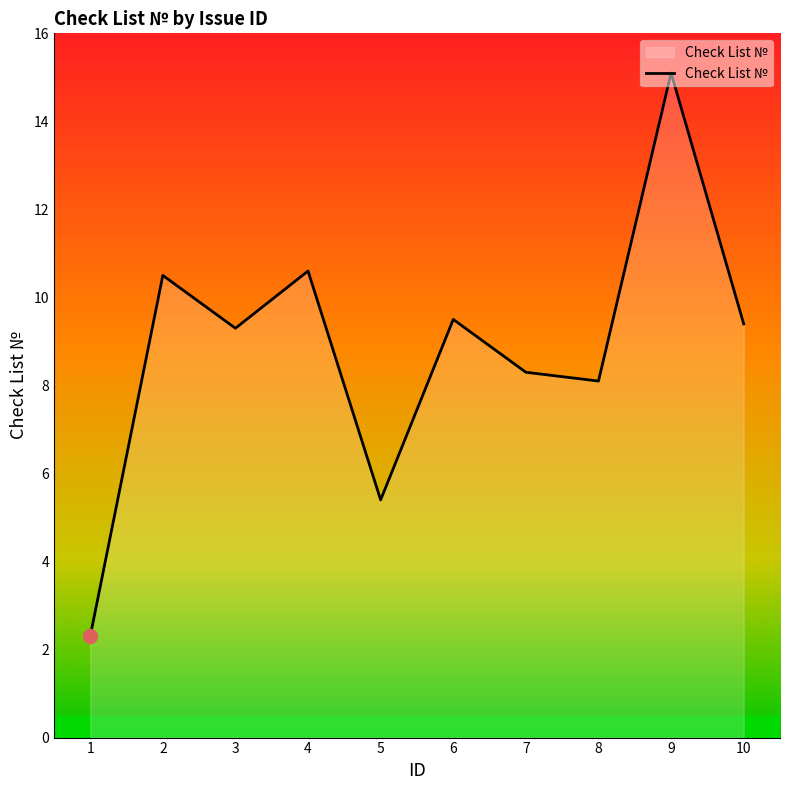

Approximately how many times larger is the value at 3 compared to 2?

0.9